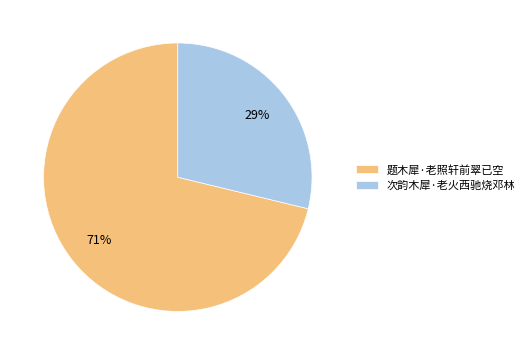

To the nearest percent, what is the difference between the largest and smallest slice percentages?

42%